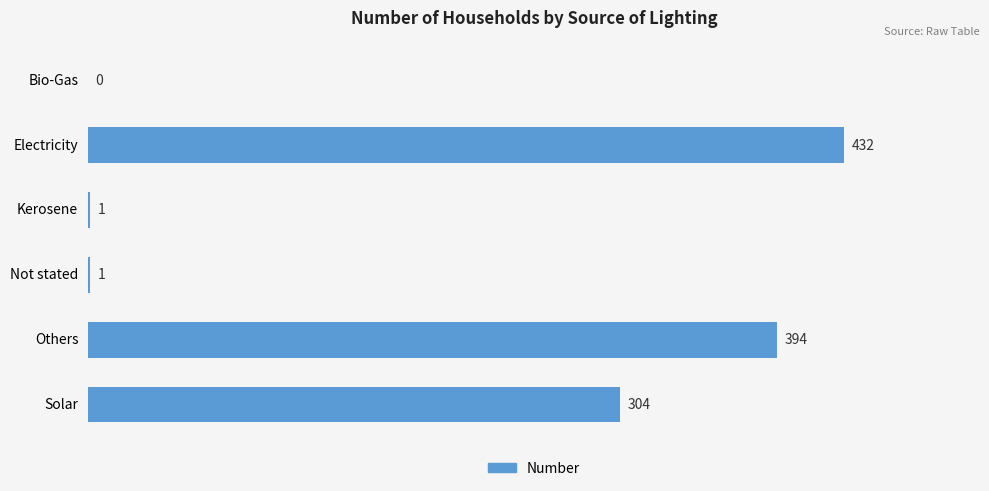

Which has a higher value, Others or Kerosene?

Others